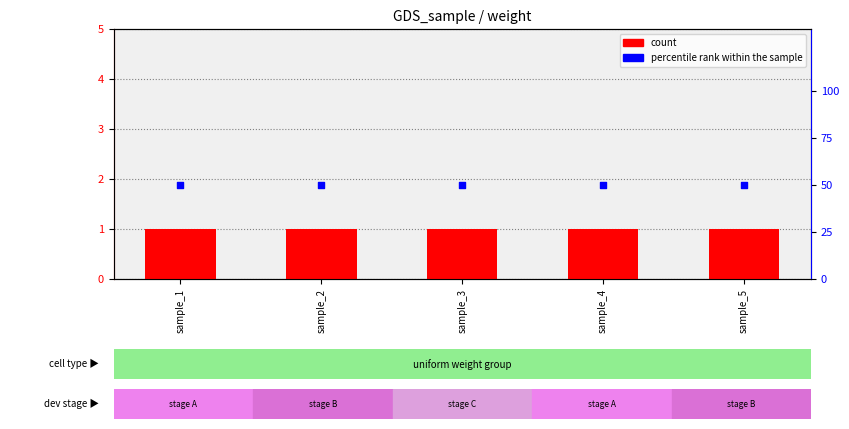

At how many categories does at least one series exceed 24?

5